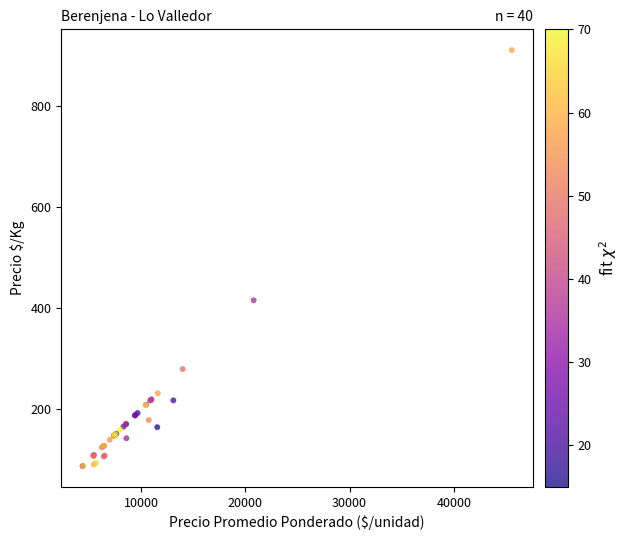

What Y value in the scatter plot is closest to 499?

416